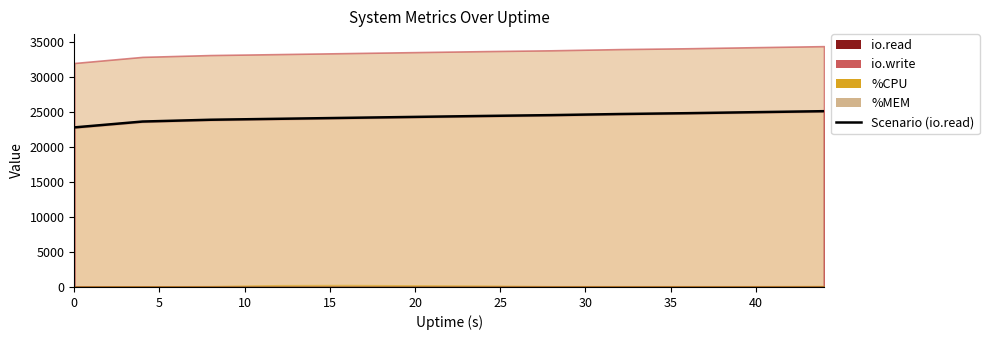

What is the difference between the second highest and minimum values?

2176